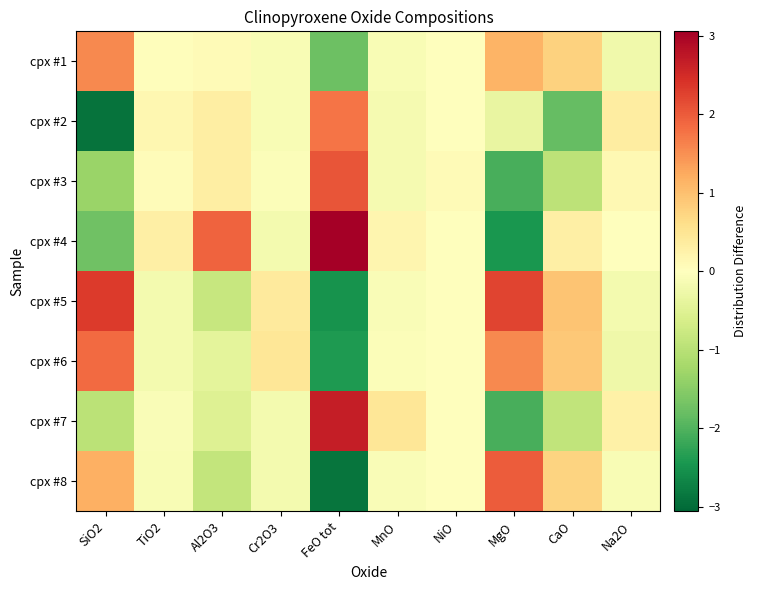

Between Al2O3 and MnO, which series saw the biggest shift?

cpx #4